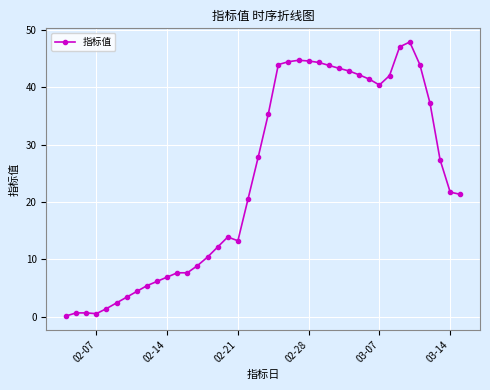

What is the value of the 22nd point from the left?

44.0